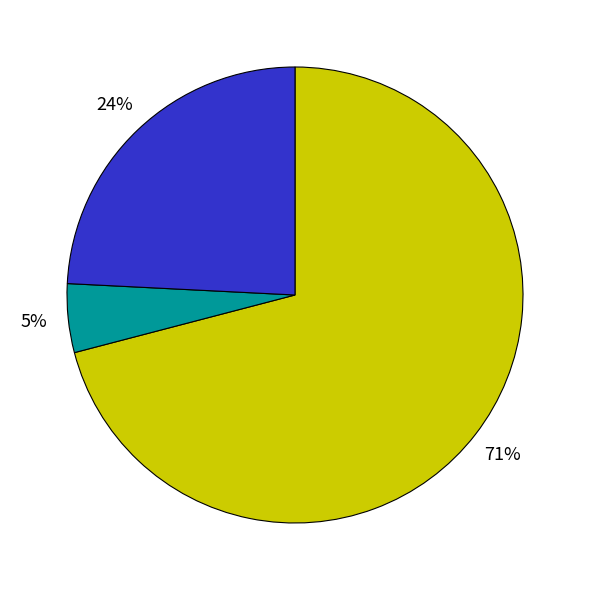

To the nearest percent, what is the difference between the largest and smallest slice percentages?

66%